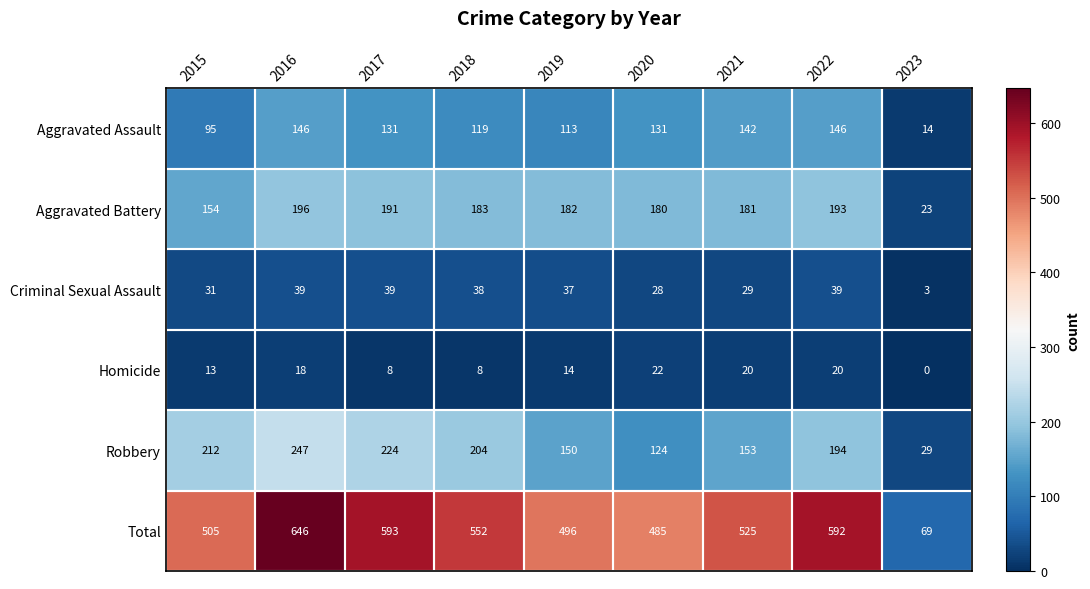

What is the greatest value displayed?

646